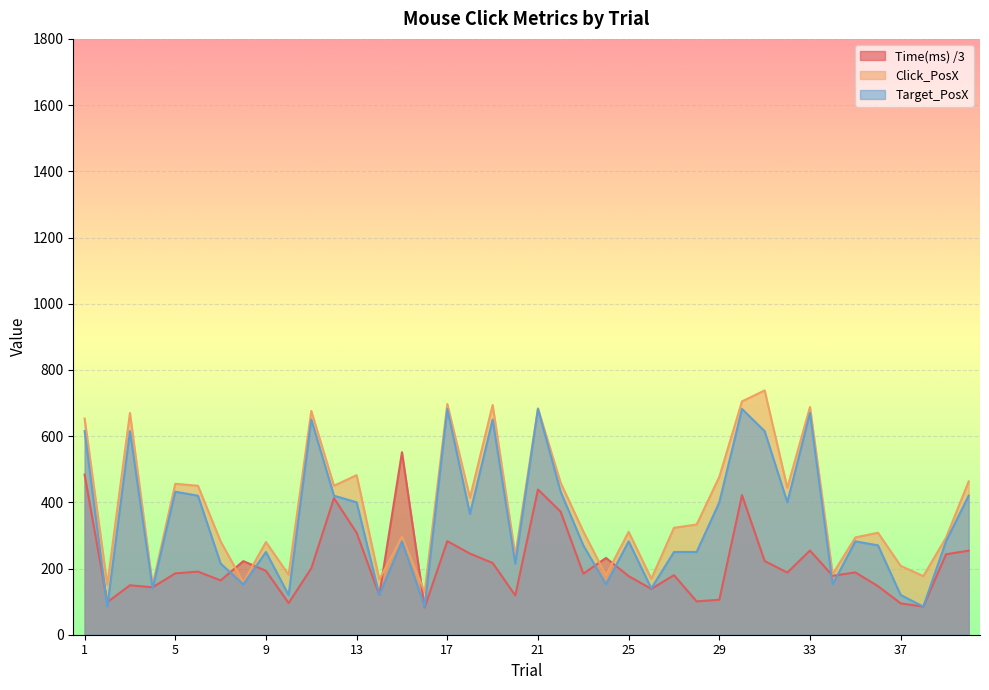

What is the sum of the Time(ms) values at 23 and 21?

623.0